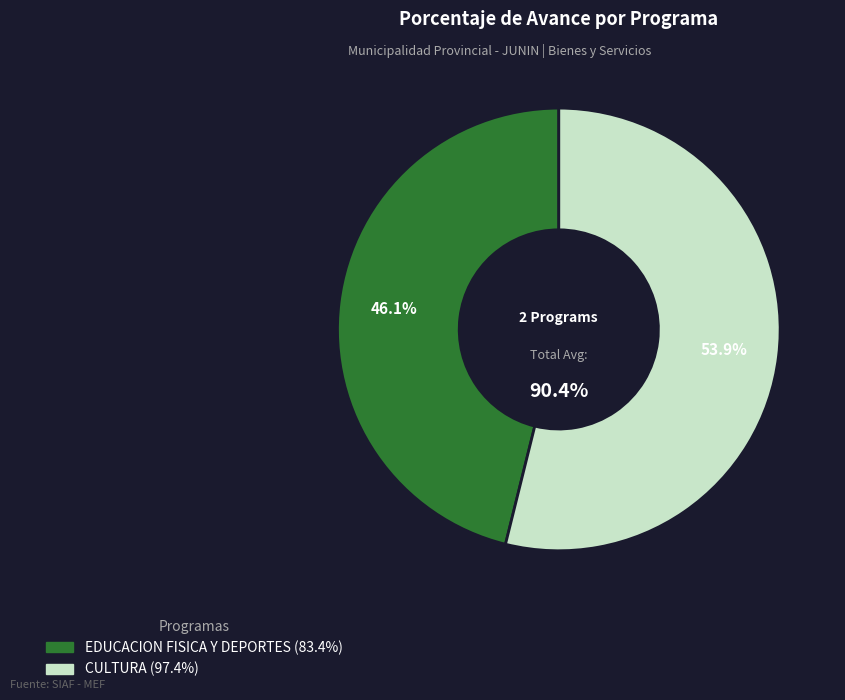

Does any single category account for the majority?

Yes